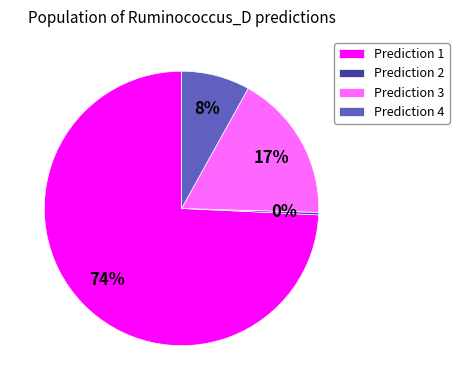

How many slices are in this pie chart?

4